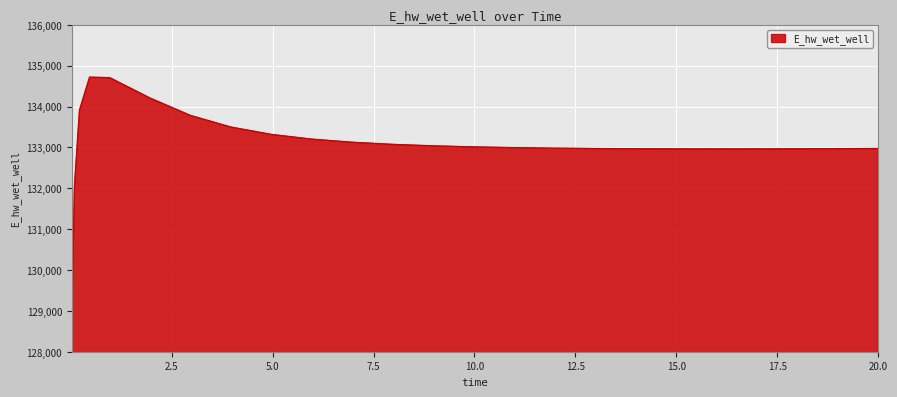

What is the greatest value displayed?

134717.6